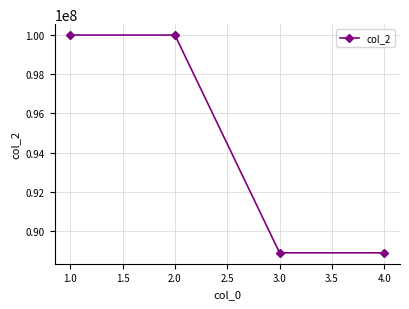

True or false: there are more than 2 points higher than both neighbors.

False